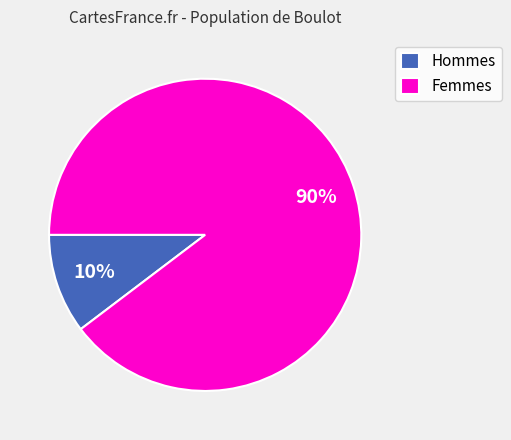

Count the number of slices in the pie.

2